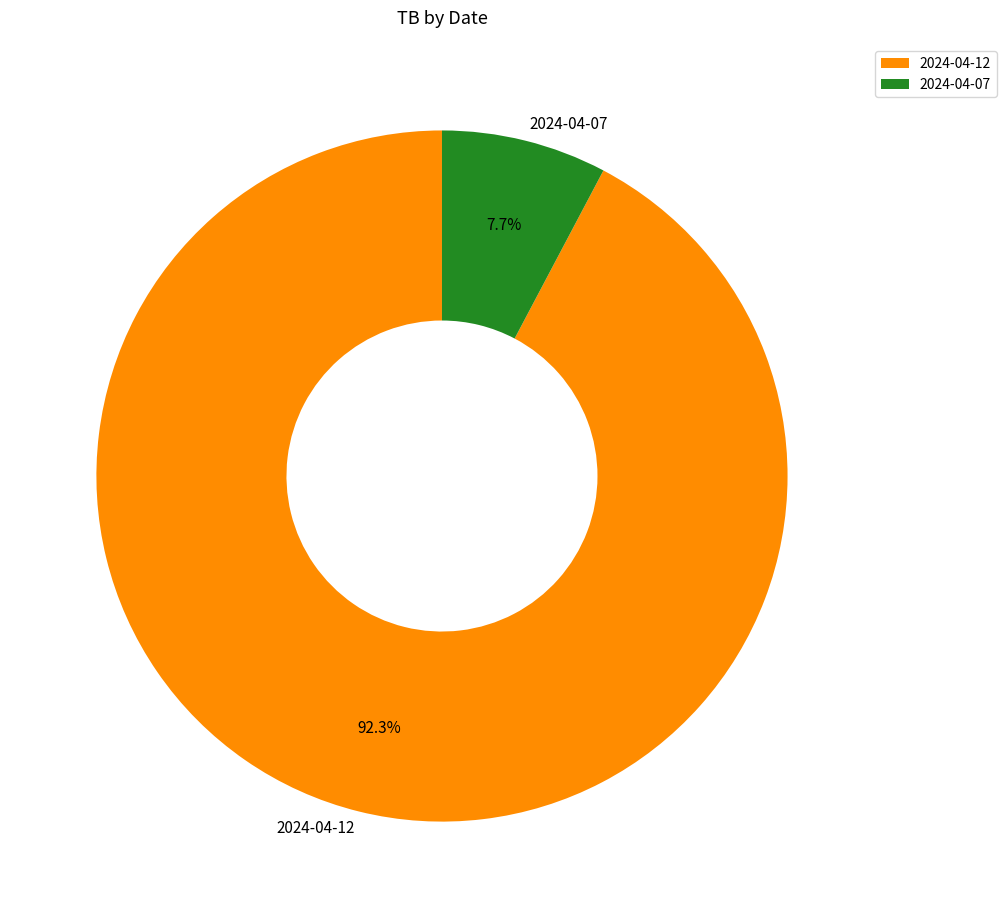

How much of the chart is everything except 2024-04-12?

7.7%